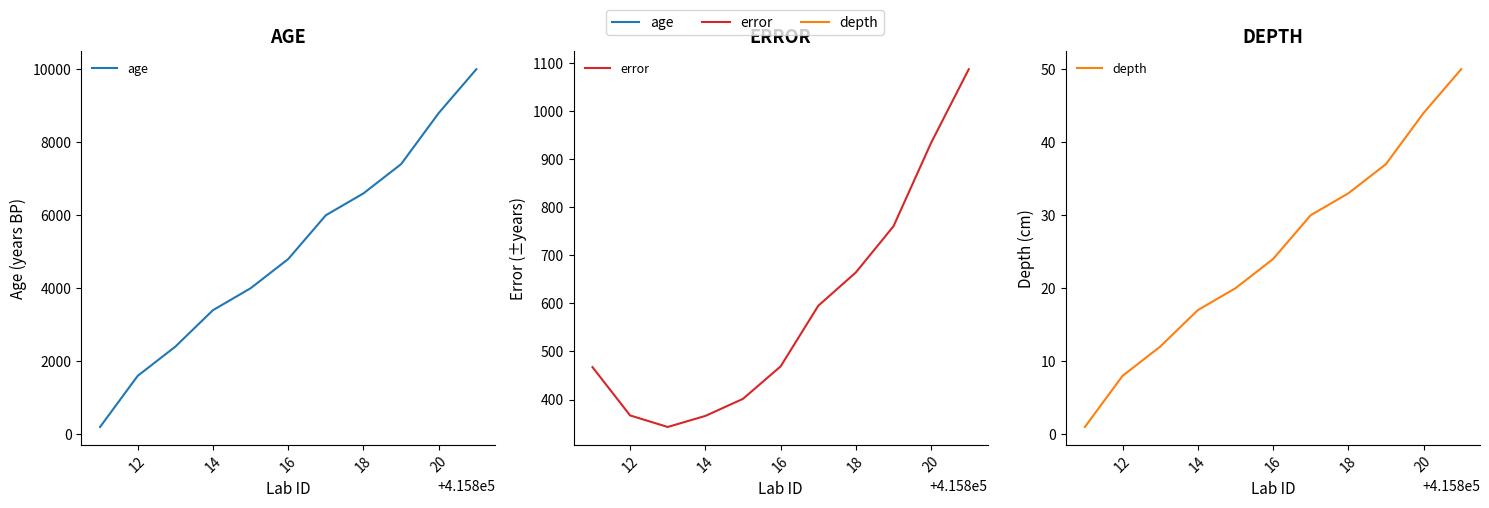

Which series has the widest spread of values?

age